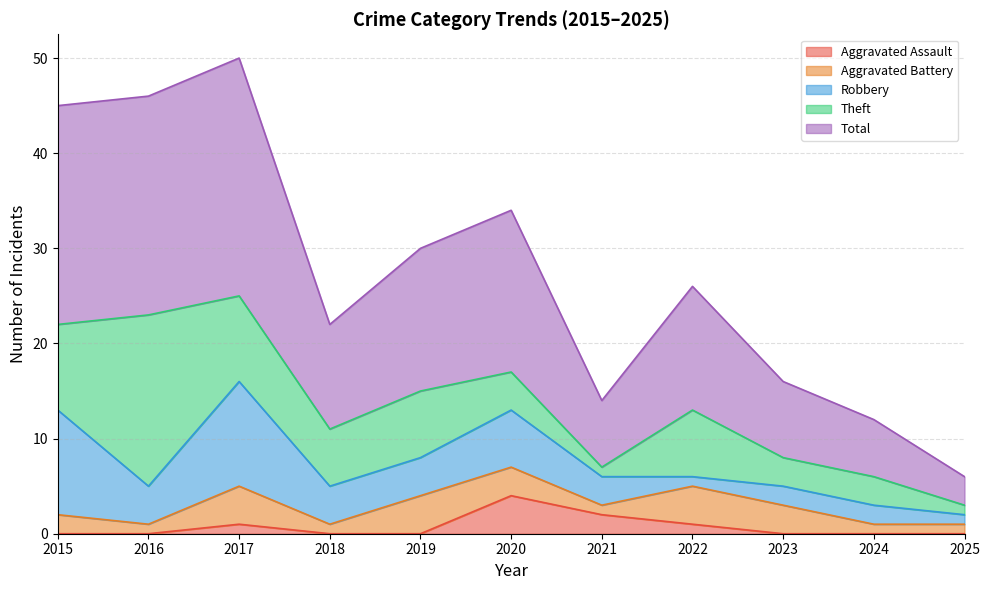

How many values in the Aggravated Battery series exceed 2?

5